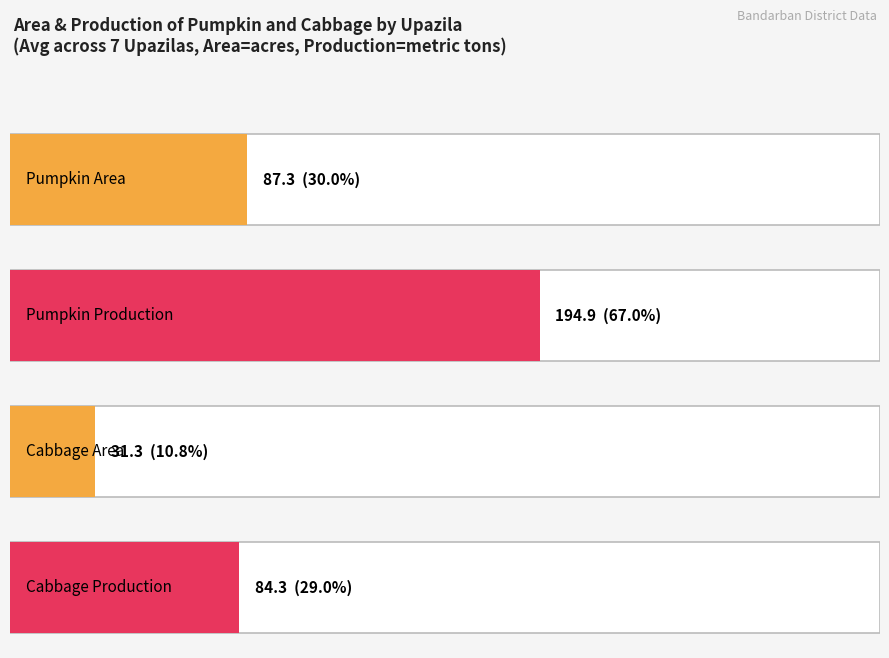

Reading left to right, extract all data points from this chart.

Pumpkin Area: 57	147	72	36	74	194	31
Pumpkin Production: 277	284	198	67	180	291	67
Cabbage Area: 14	73	80	5	6	39	2
Cabbage Production: 32	193	259	12	16	78	0